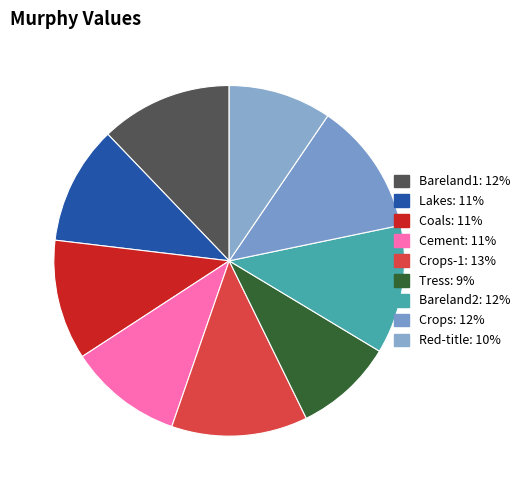

How many slices are in this pie chart?

9